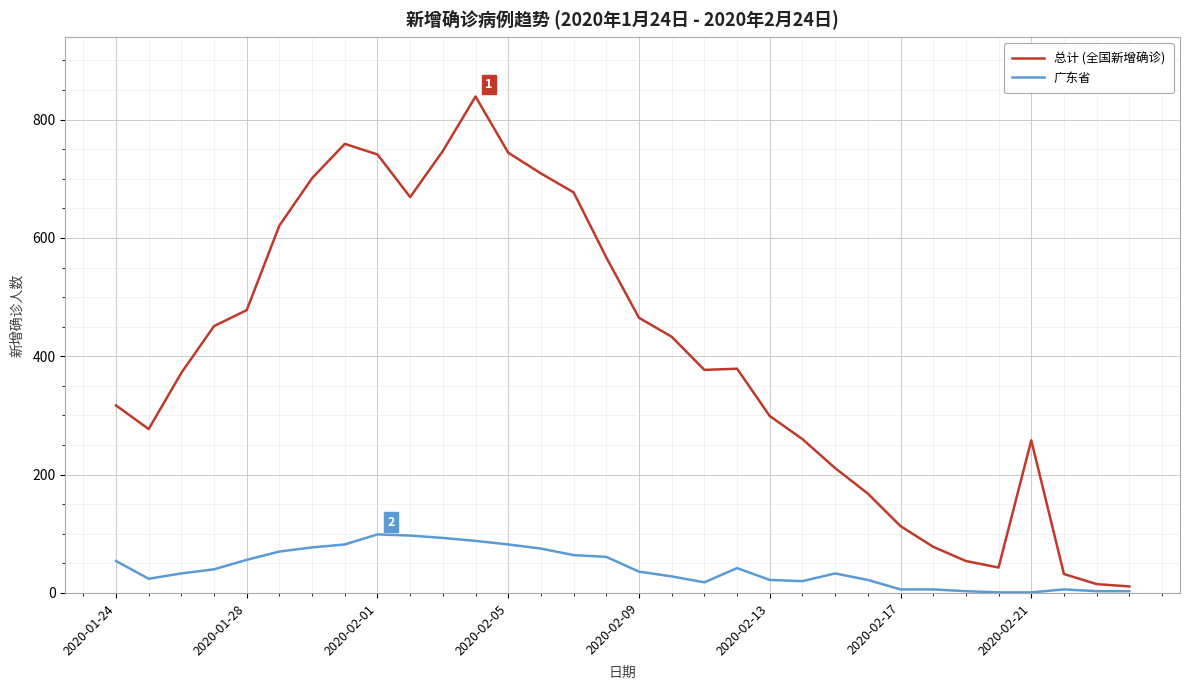

What is the difference between the second highest and second lowest values in the 广东省 series?

96